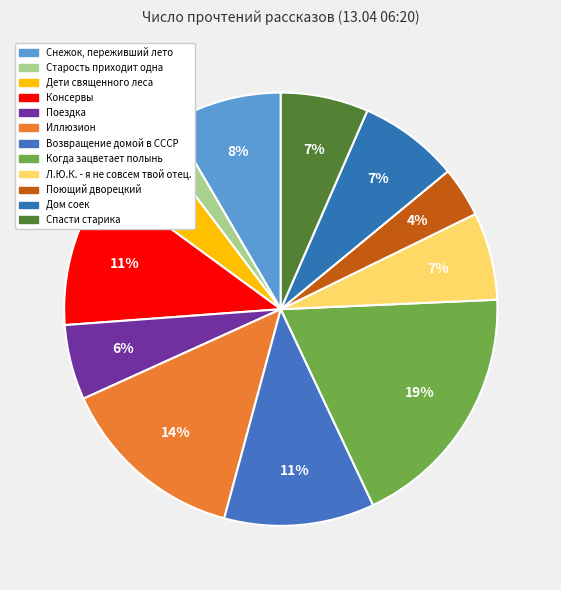

Does Консервы account for over 50% of the chart?

No